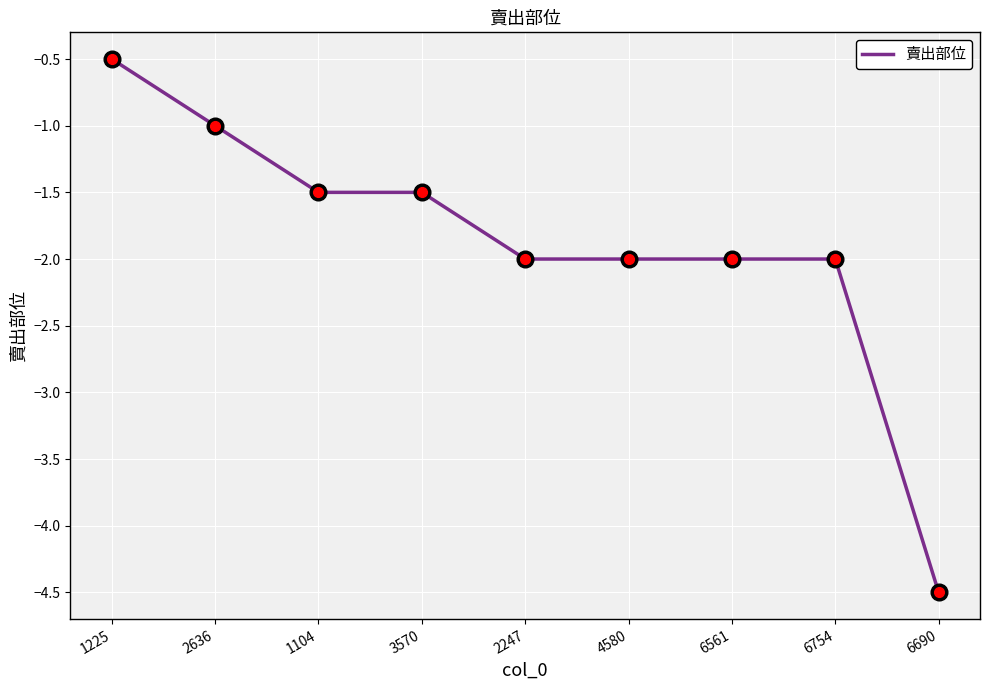

The value at 2636 is -0.4. True or false?

False